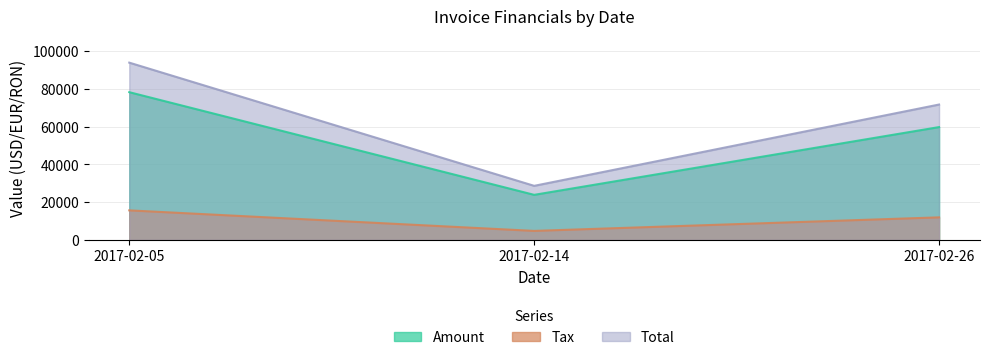

How many data points in Amount are above 59755?

1